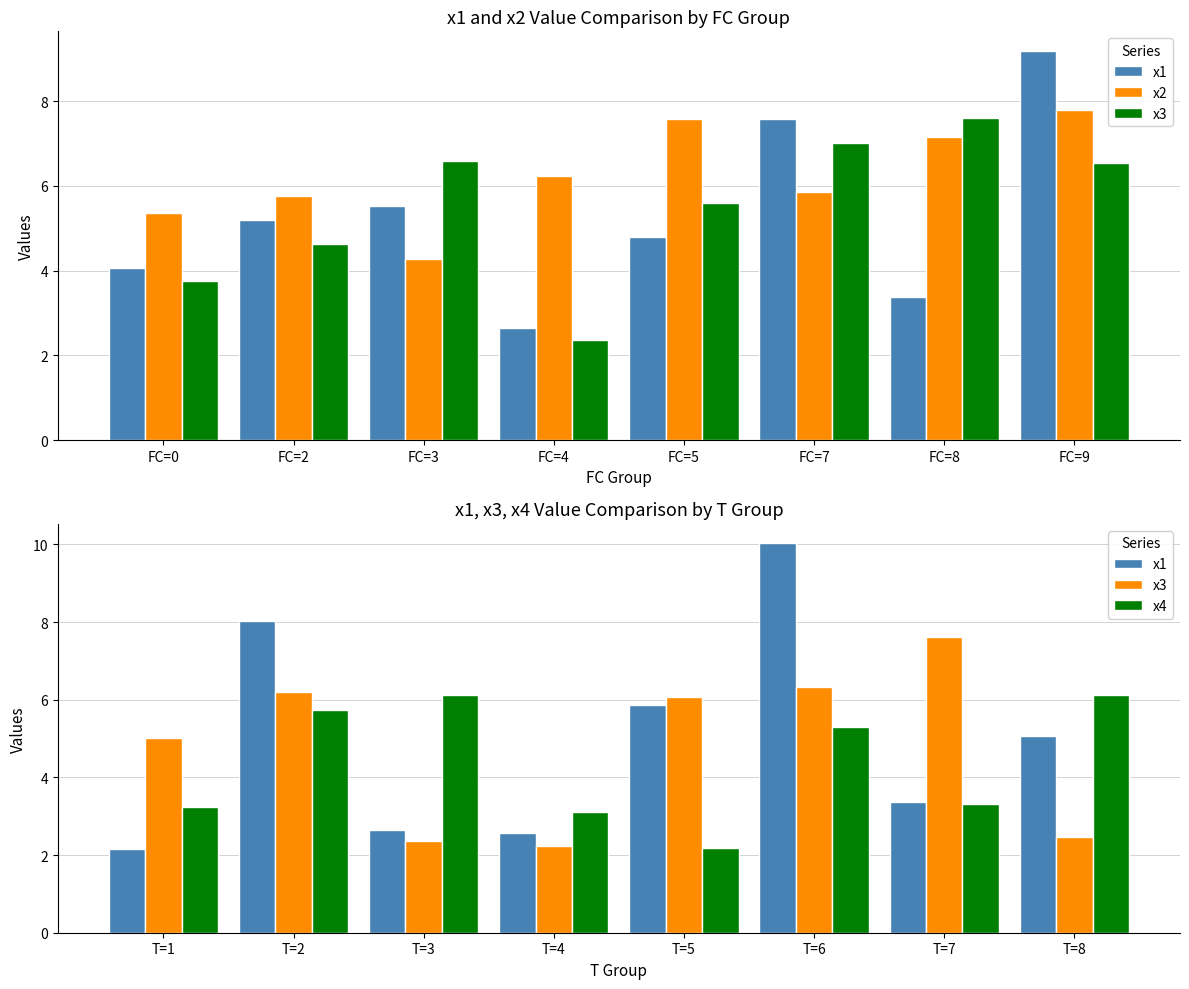

What is the smallest value displayed?

2.1